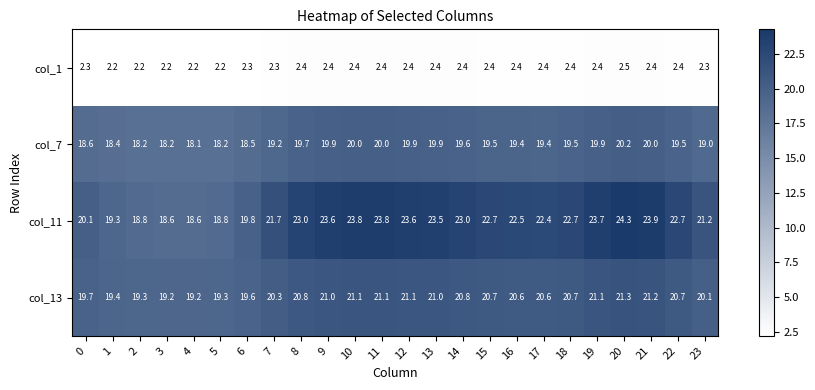

What is the difference between the maximum and minimum values in the col_11 series?

5.7